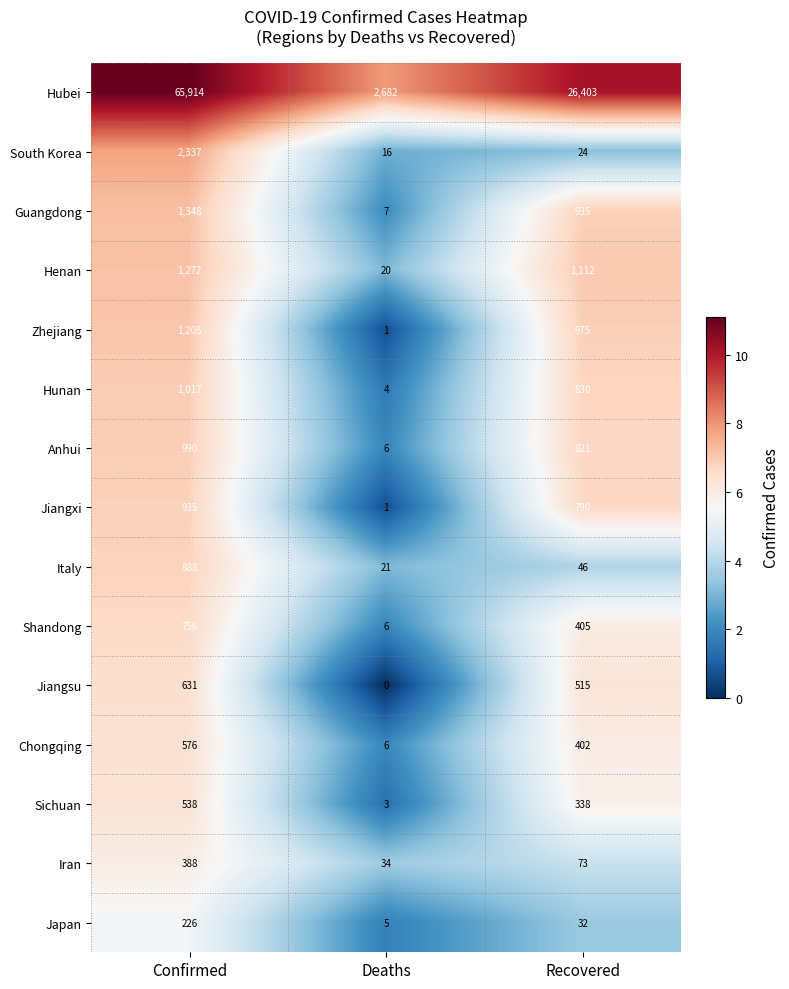

Which series has the largest total across all categories?

Hubei